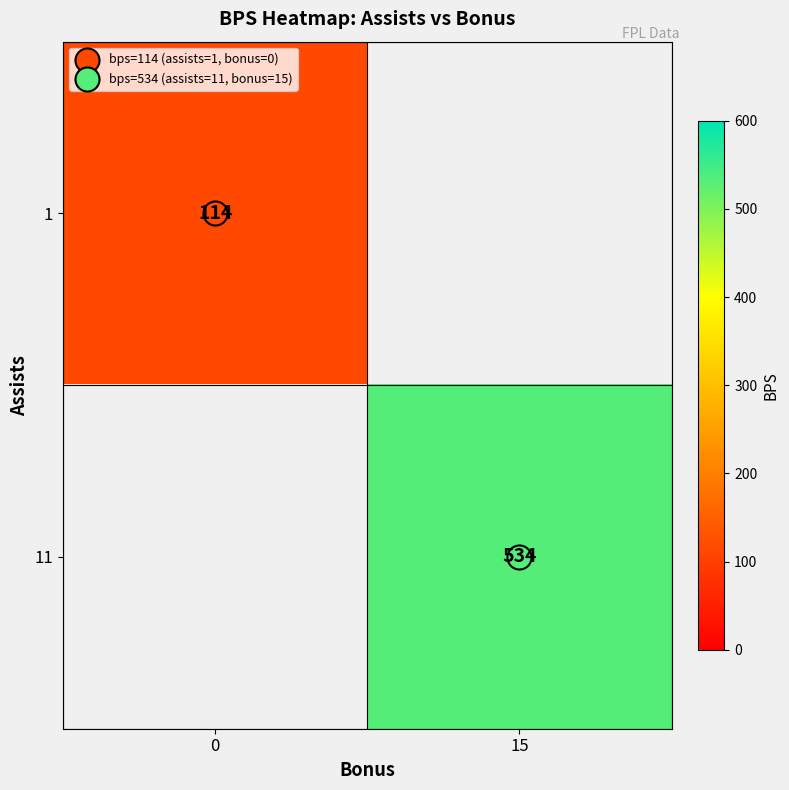

Is the value of 11 at 15 greater than the value of 1 at 15?

No